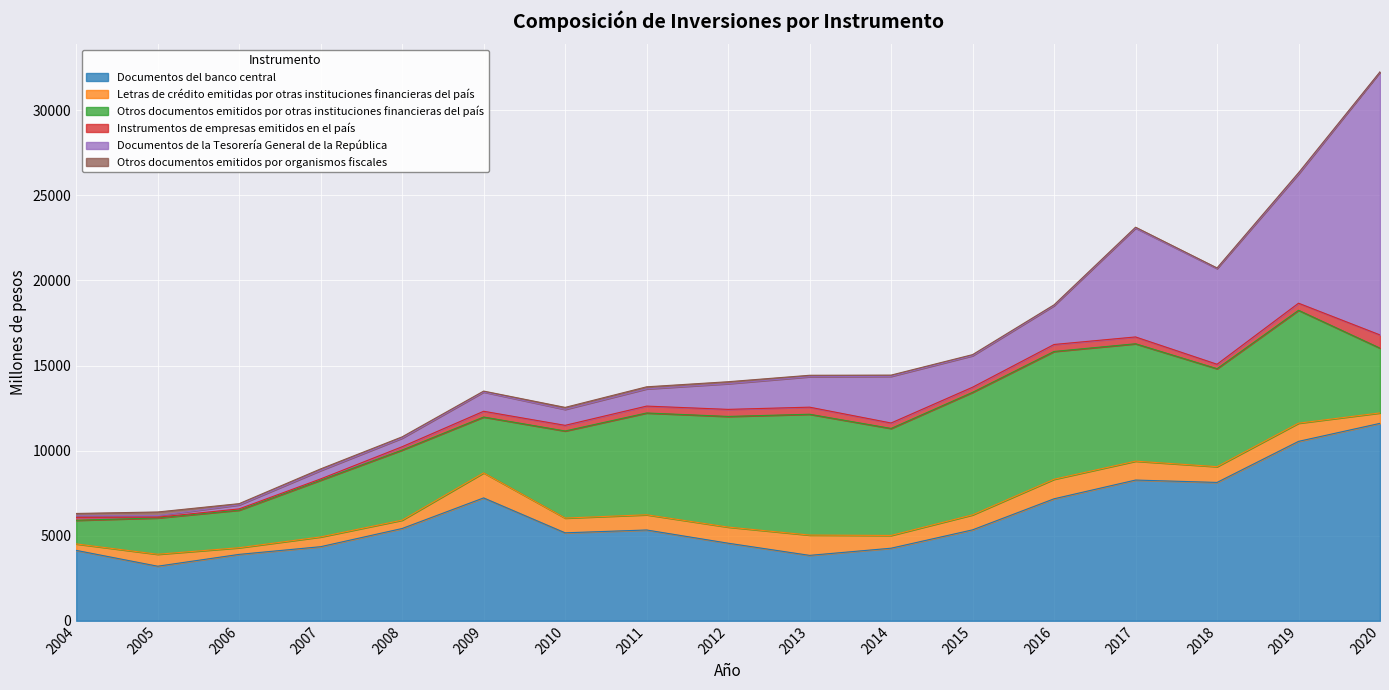

Reading right to left, list all the values displayed in this chart.

Documentos del banco central: 11602	10543	8130	8269	7168	5343	4264	3843	4559	5335	5168	7220	5422	4353	3901	3206	4137
Letras de crédito emitidas por otras instituciones financieras del país: 613	1068	927	1111	1148	881	750	1193	947	894	867	1471	491	574	392	703	379
Otros documentos emitidos por otras instituciones financieras del país: 3806	6635	5757	6899	7511	7201	6288	7101	6502	5982	5118	3283	4120	3334	2208	2134	1389
Instrumentos de empresas emitidos en el país: 777	417	261	401	410	301	320	416	415	405	332	338	195	75	74	44	170
Documentos de la Tesorería General de la República: 15444	7592	5624	6397	2280	1850	2741	1789	1510	1011	936	1129	504	493	232	94	94
Otros documentos emitidos por organismos fiscales: 19	76	36	53	51	65	74	85	115	122	119	57	77	97	76	212	137